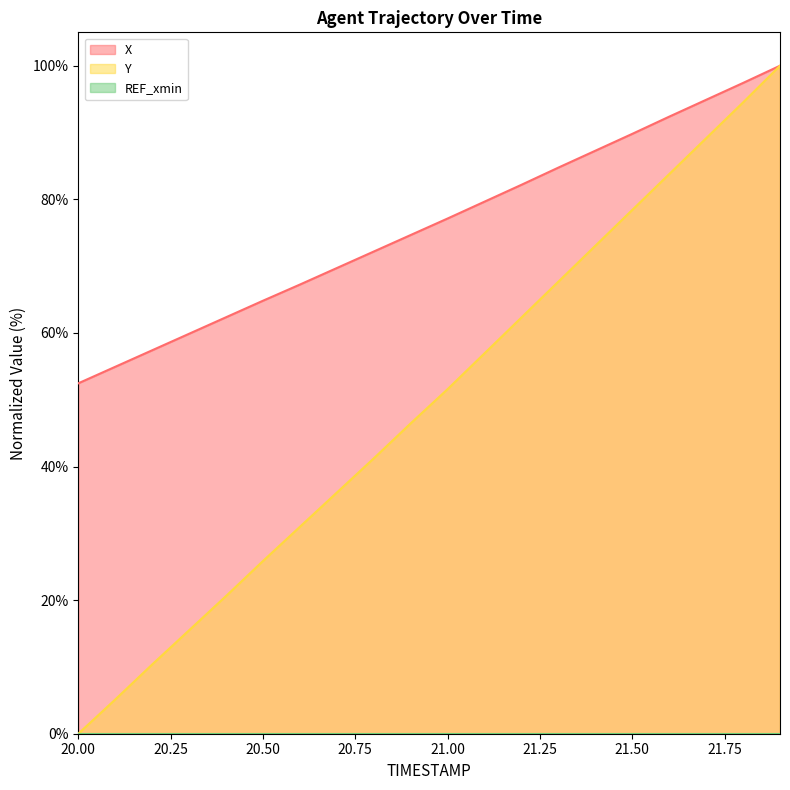

What is the difference between the highest and lowest values at 20.6?

36.3